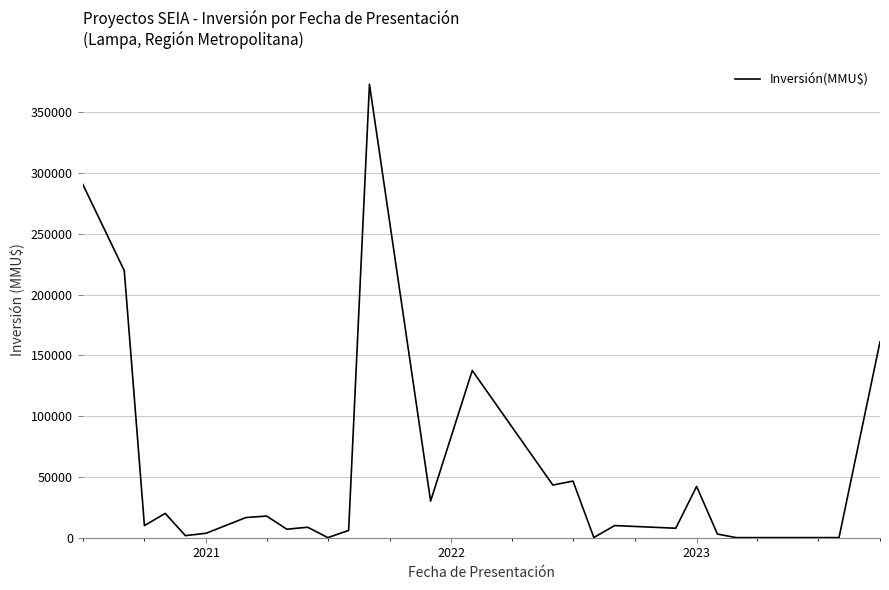

True or false: the data has more than 1 interior local peaks.

True